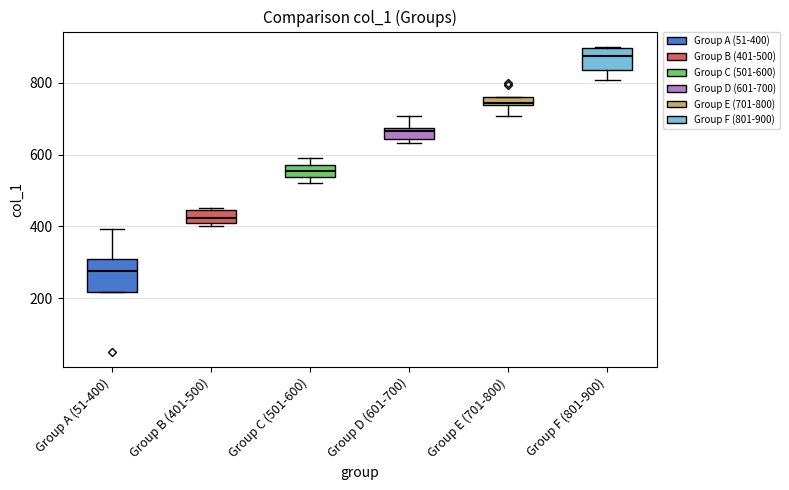

Comparing the boxes themselves (not the whiskers), which one is the tallest?

Group A (51-400)